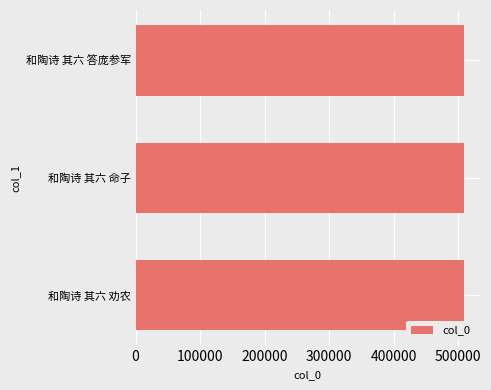

Are the bars horizontal?

Yes